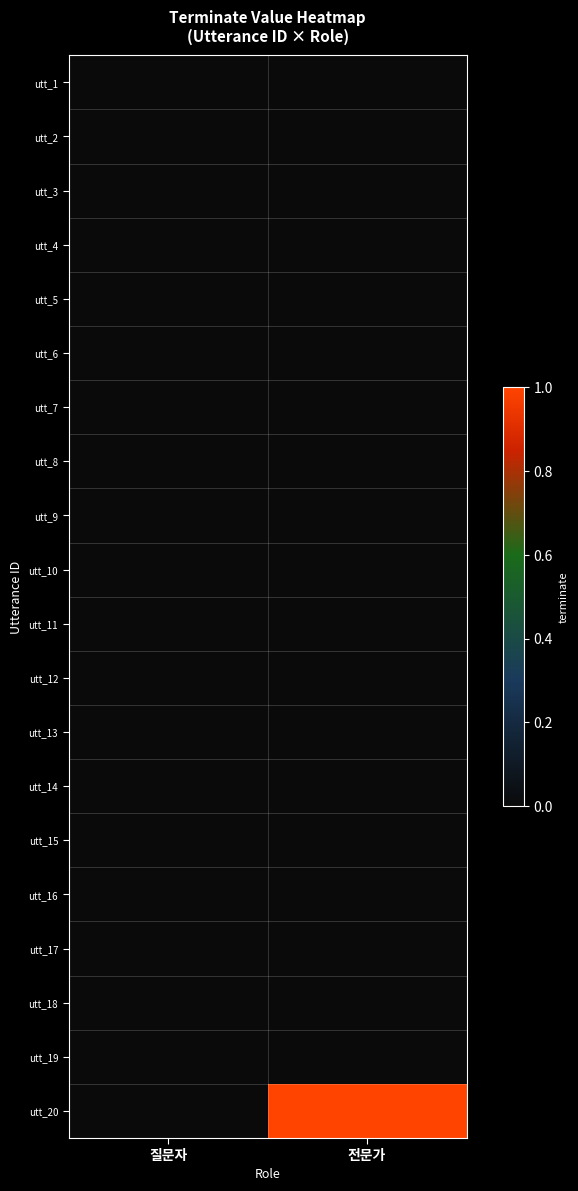

What is the spread (max minus min) of values at 전문가?

1